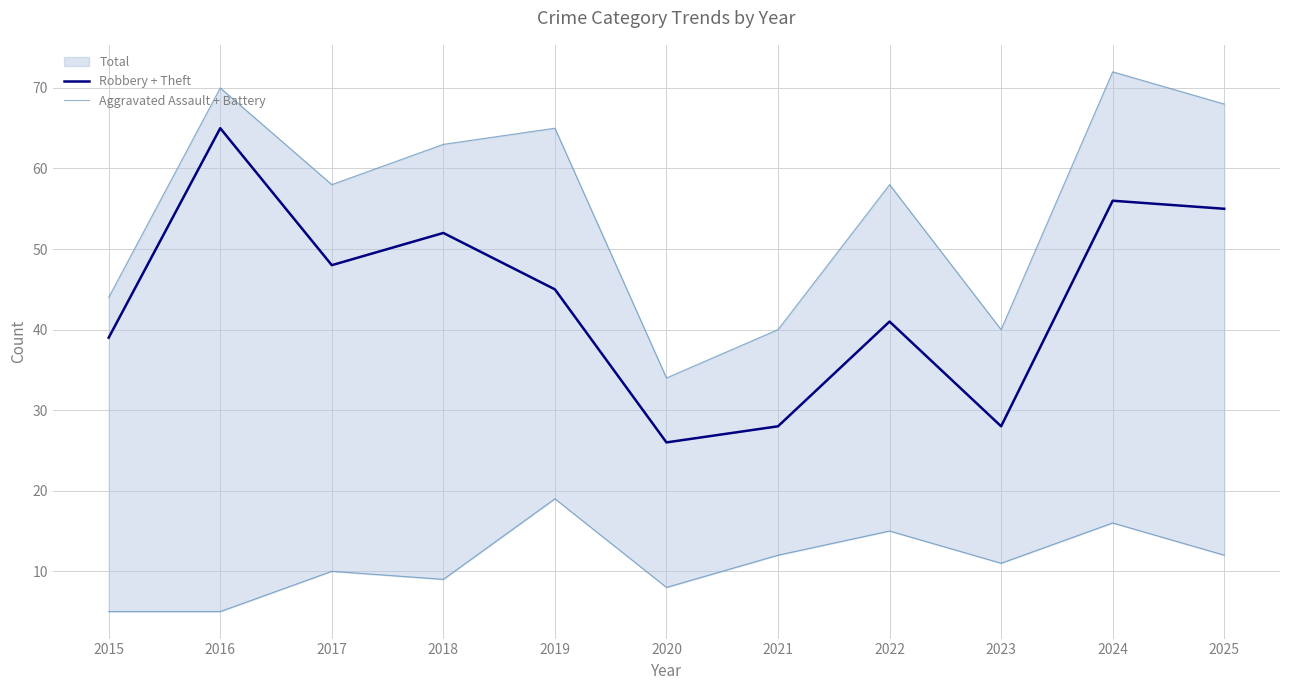

Where is Aggravated Assault + Battery nearest to the value 12?

2021